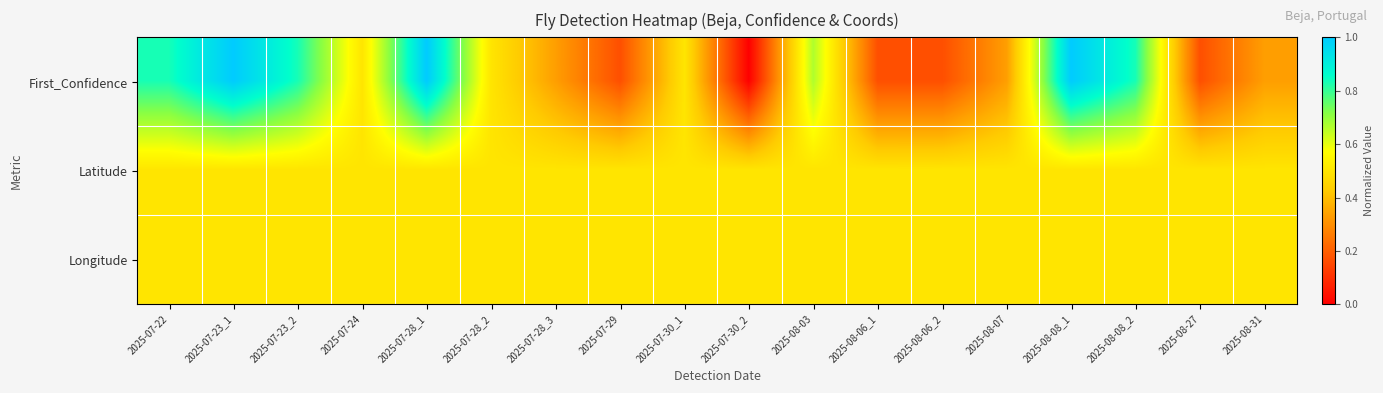

Reading left to right, extract all data points from this chart.

First_Confidence: 2025-07-22=0.8	2025-07-23_1=1.0	2025-07-23_2=0.8	2025-07-24=0.5	2025-07-28_1=1.0	2025-07-28_2=0.5	2025-07-28_3=0.3	2025-07-29=0.2	2025-07-30_1=0.5	2025-07-30_2=0.0	2025-08-03=0.7	2025-08-06_1=0.2	2025-08-06_2=0.2	2025-08-07=0.3	2025-08-08_1=1.0	2025-08-08_2=0.8	2025-08-27=0.2	2025-08-31=0.3
Latitude: 2025-07-22=0.5	2025-07-23_1=0.5	2025-07-23_2=0.5	2025-07-24=0.5	2025-07-28_1=0.5	2025-07-28_2=0.5	2025-07-28_3=0.5	2025-07-29=0.5	2025-07-30_1=0.5	2025-07-30_2=0.5	2025-08-03=0.5	2025-08-06_1=0.5	2025-08-06_2=0.5	2025-08-07=0.5	2025-08-08_1=0.5	2025-08-08_2=0.5	2025-08-27=0.5	2025-08-31=0.5
Longitude: 2025-07-22=0.5	2025-07-23_1=0.5	2025-07-23_2=0.5	2025-07-24=0.5	2025-07-28_1=0.5	2025-07-28_2=0.5	2025-07-28_3=0.5	2025-07-29=0.5	2025-07-30_1=0.5	2025-07-30_2=0.5	2025-08-03=0.5	2025-08-06_1=0.5	2025-08-06_2=0.5	2025-08-07=0.5	2025-08-08_1=0.5	2025-08-08_2=0.5	2025-08-27=0.5	2025-08-31=0.5